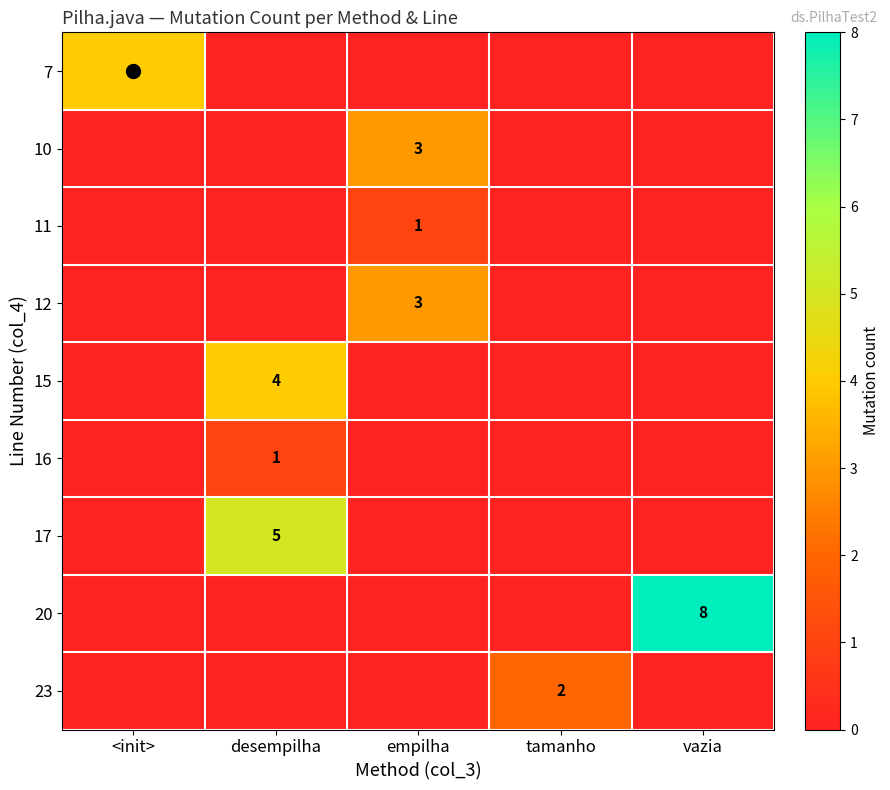

The 10 series shows -1 at <init>. True or false?

False